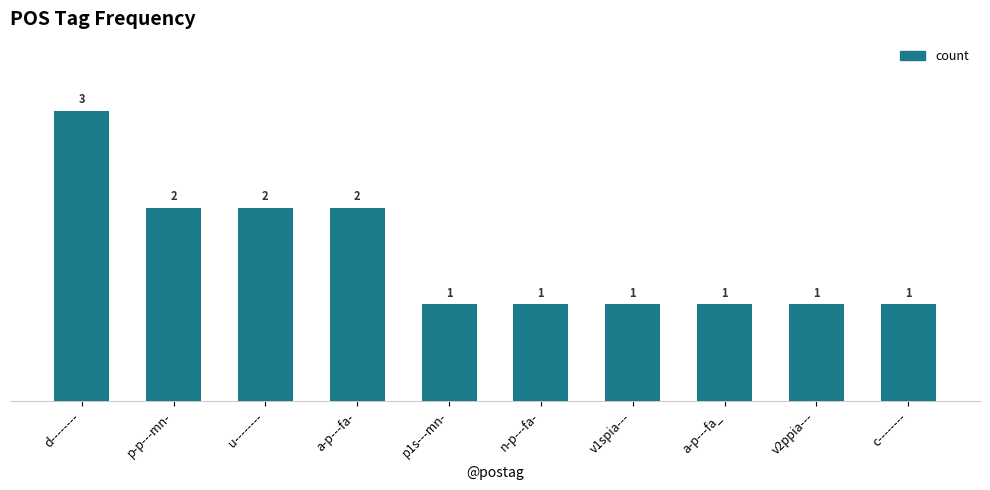

True or false: the data shows 3 at a-p---fa-.

False